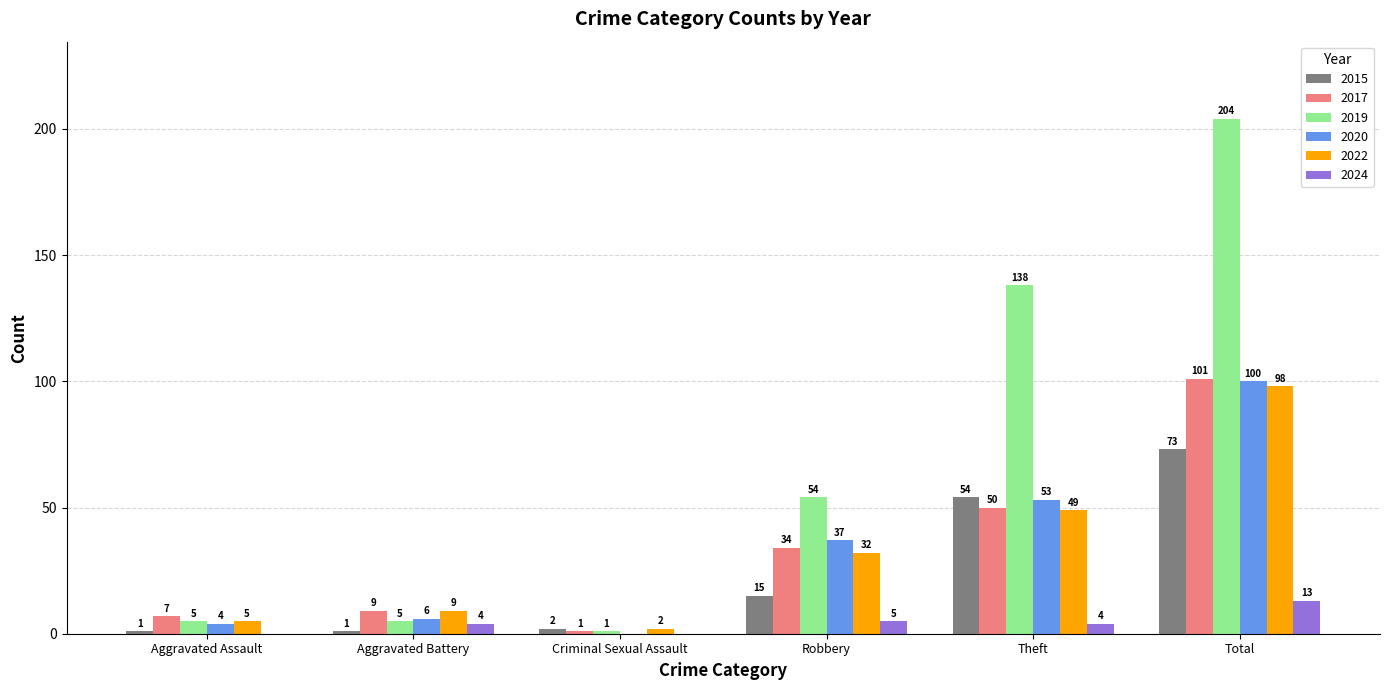

Is the value of 2015 at Aggravated Assault greater than the value of 2019 at Aggravated Assault?

No